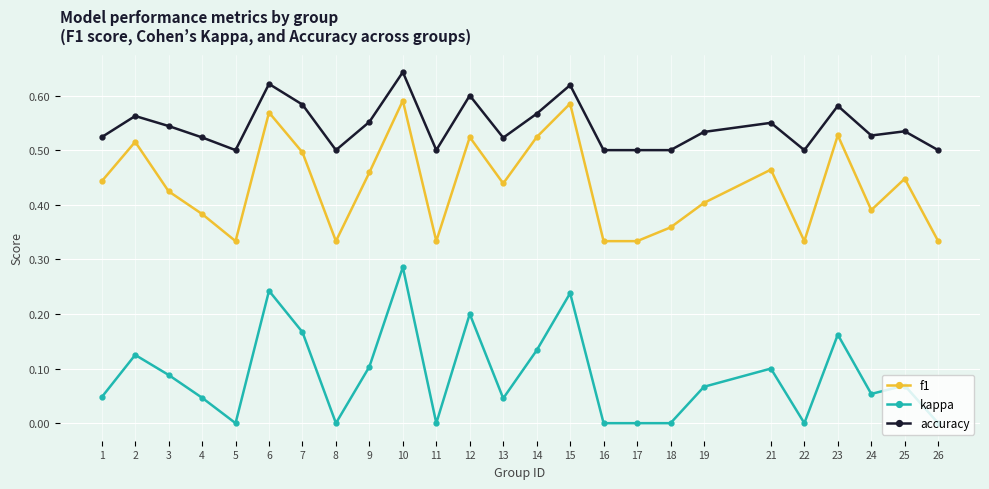

Is it true that kappa equals 0.0 at 26?

True